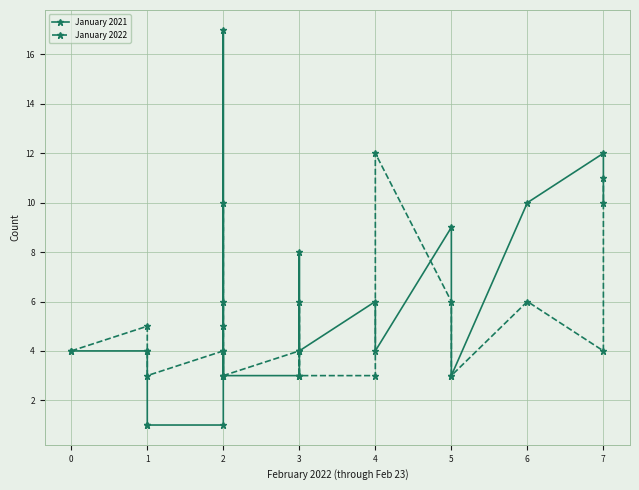

How many January 2022 values are between 3 and 6?

17